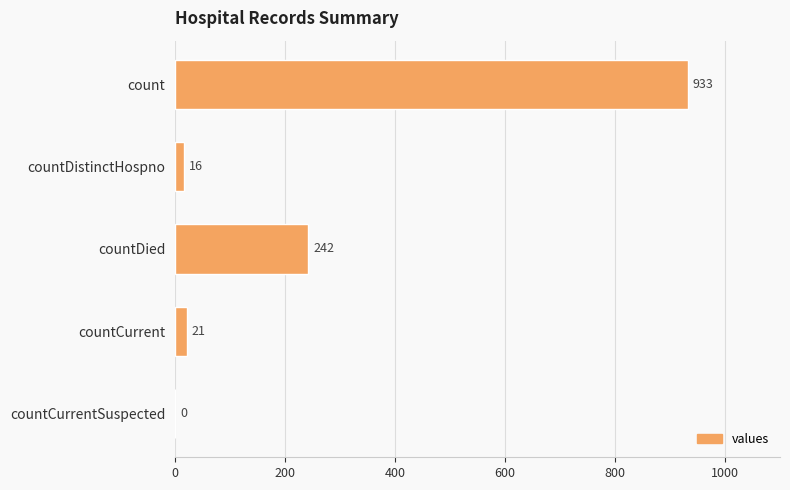

What is the average value?

242